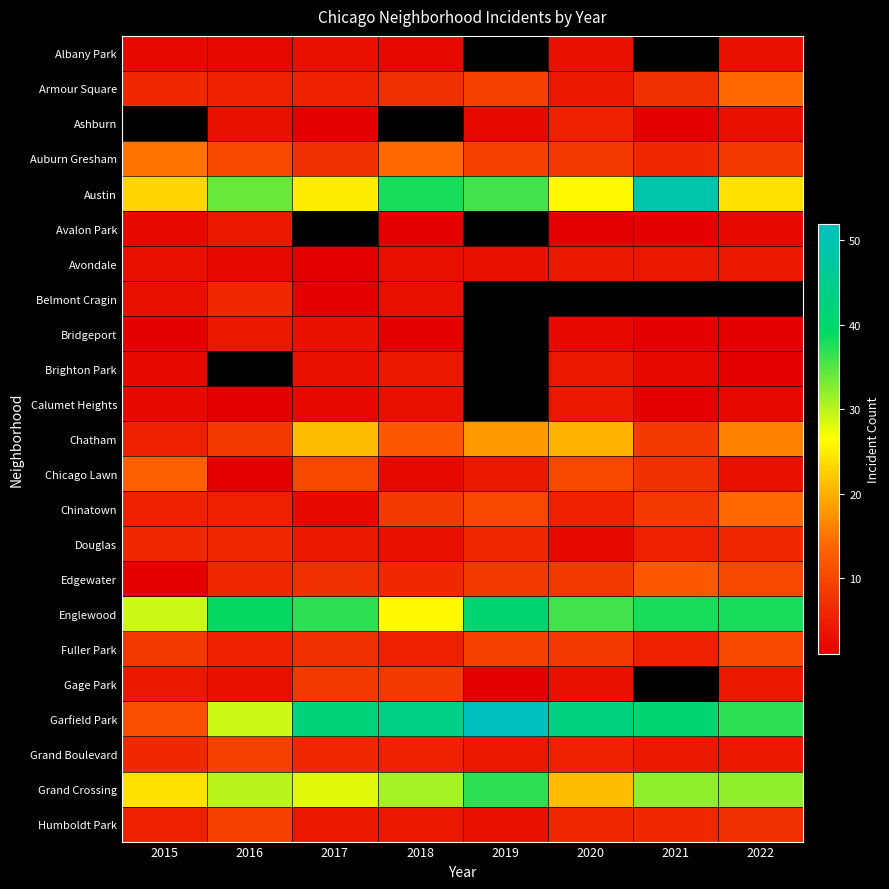

List the labels in order of Humboldt Park value, smallest first.

2019, 2017, 2018, 2015, 2020, 2021, 2022, 2016